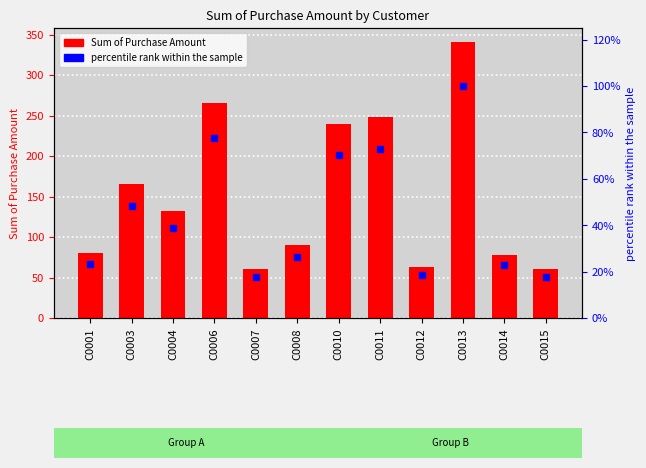

Is the value of Sum of Purchase Amount at C0014 greater than the value of percentile rank within the sample at C0014?

Yes